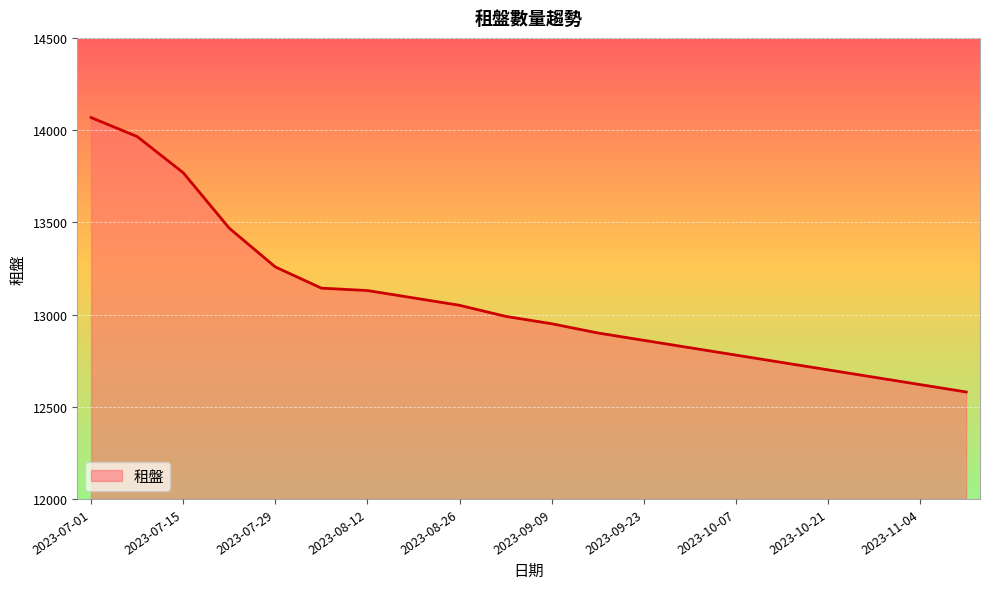

What is the difference between the maximum and minimum values?

1488